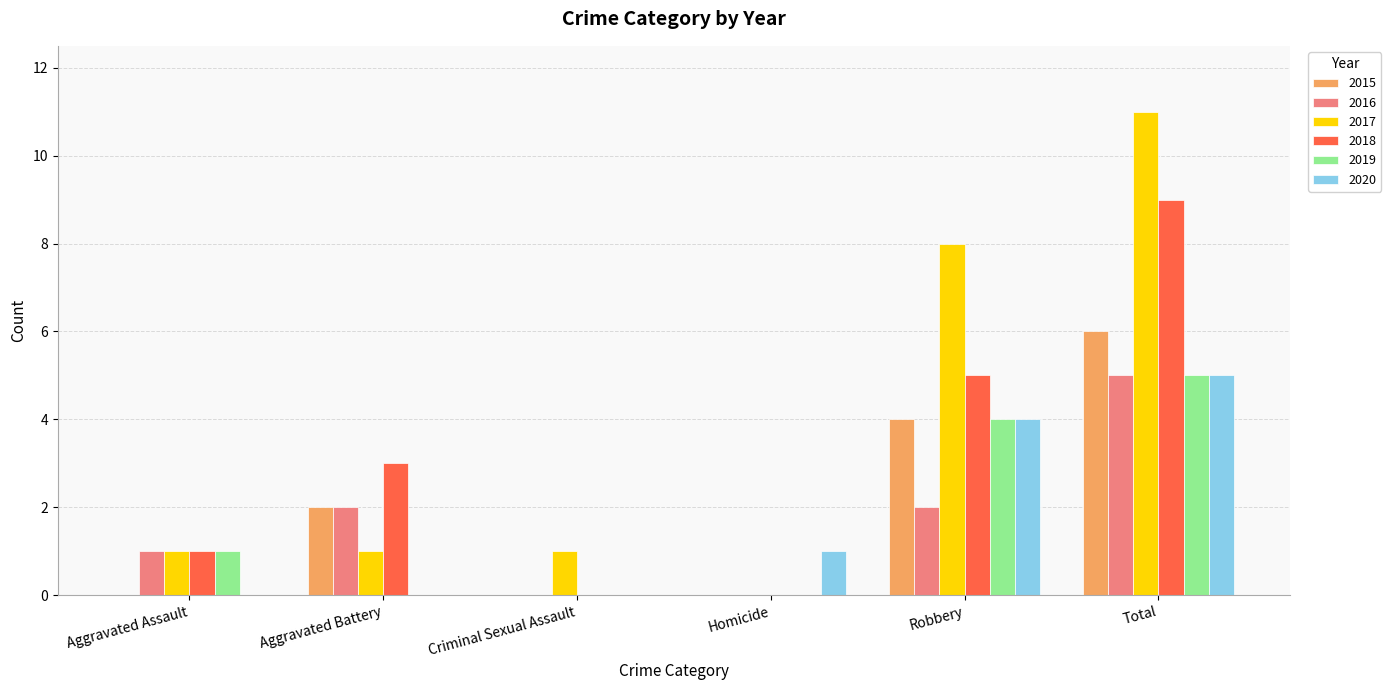

What are all the series names shown in the legend?

2015, 2016, 2017, 2018, 2019, 2020